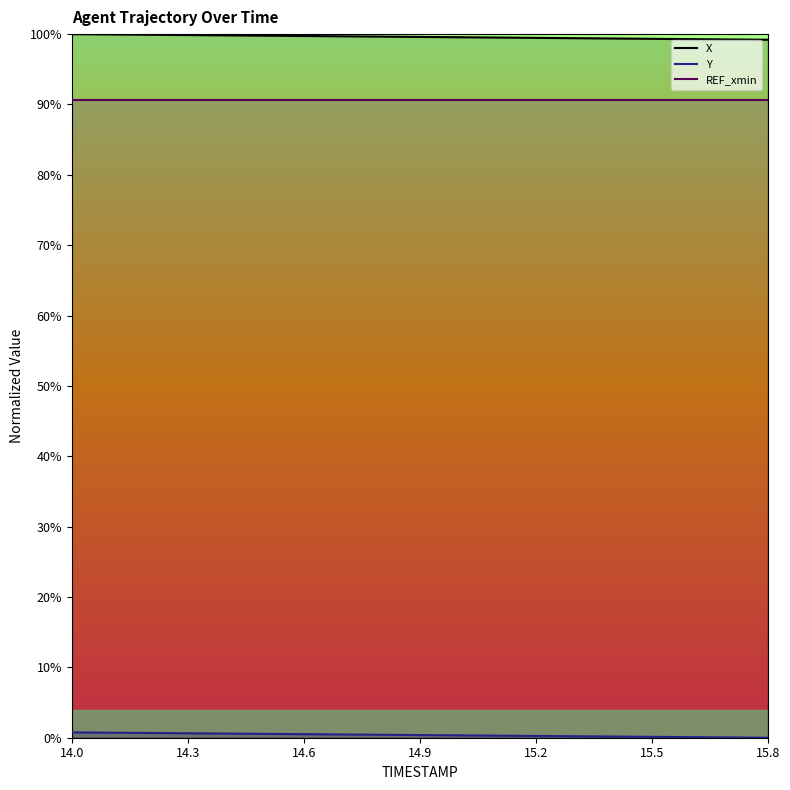

How many positive values does the Y series have?

18